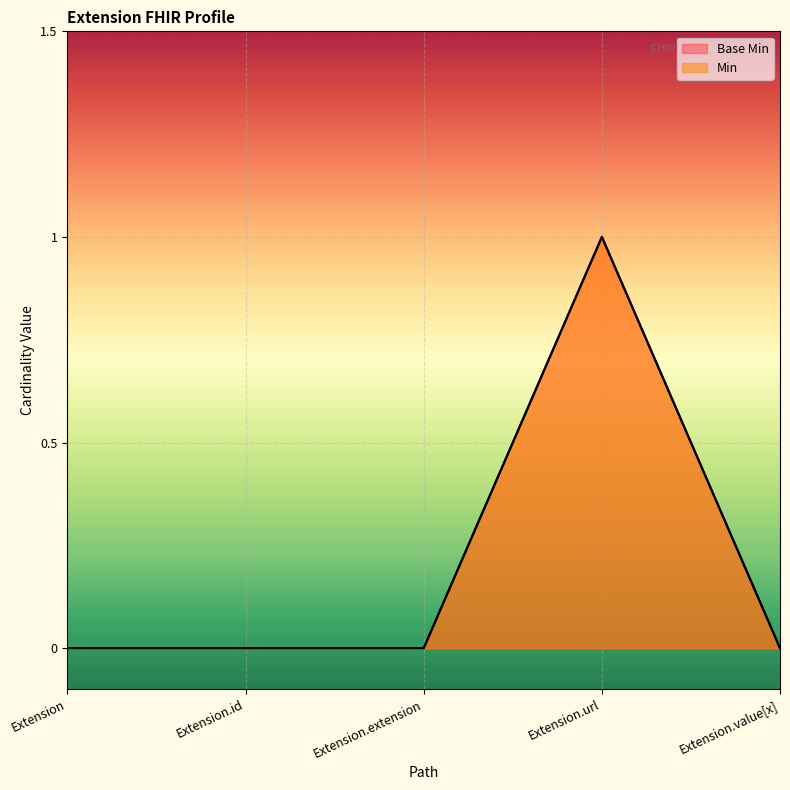

At how many categories does at least one series exceed 0?

1